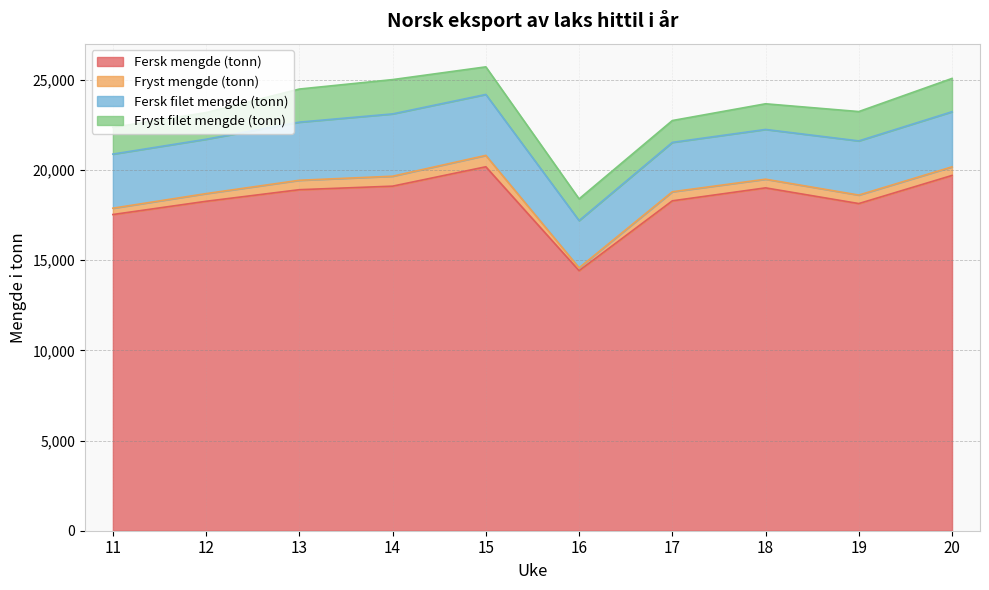

How many interior local peaks does the Fersk filet mengde (tonn) series have?

1